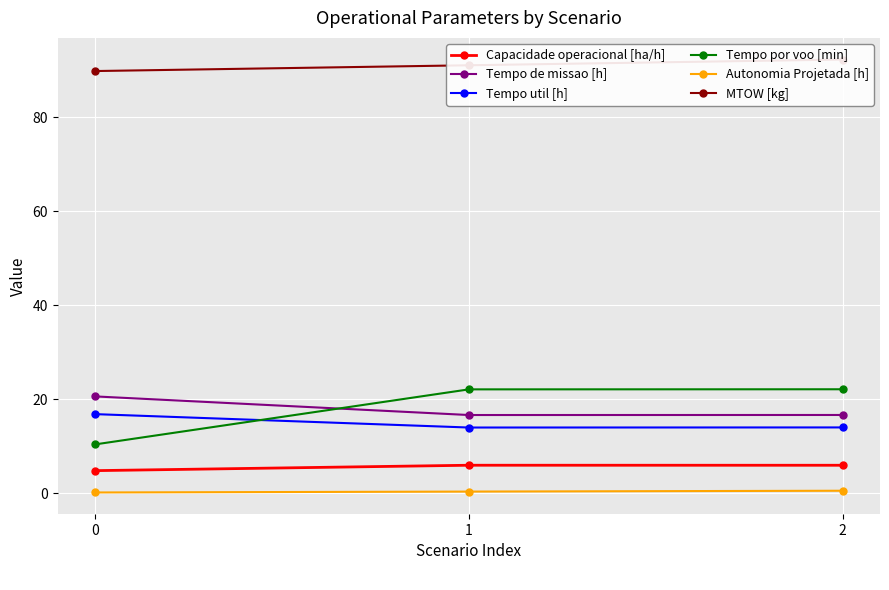

At which category is the sum across all series the highest?

2